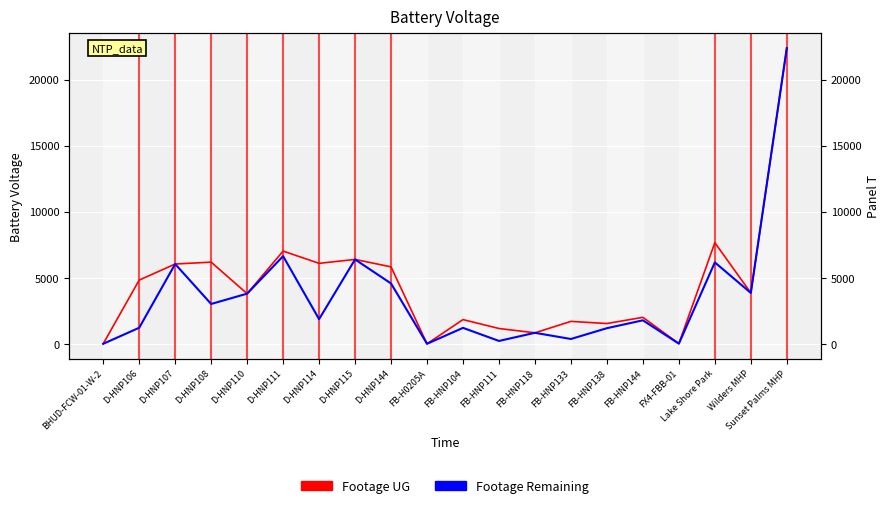

Where does the Footage Remaining series first go above 1865?

D-HNP107